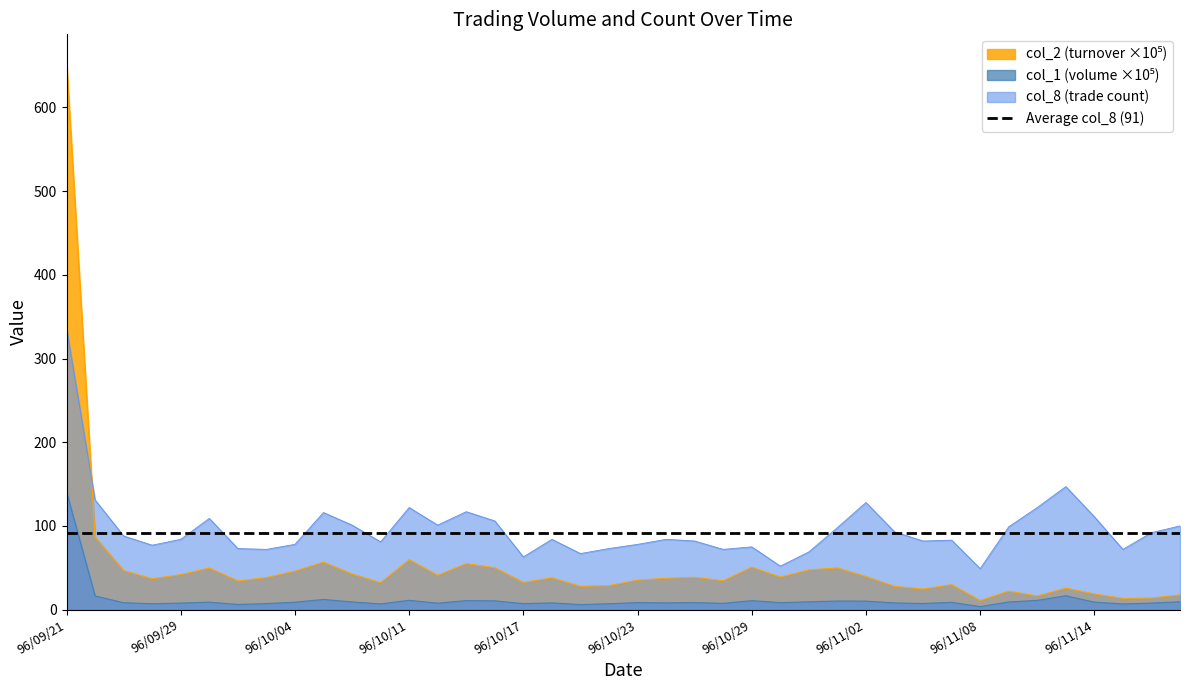

What is the minimum value for col_2?

10.9